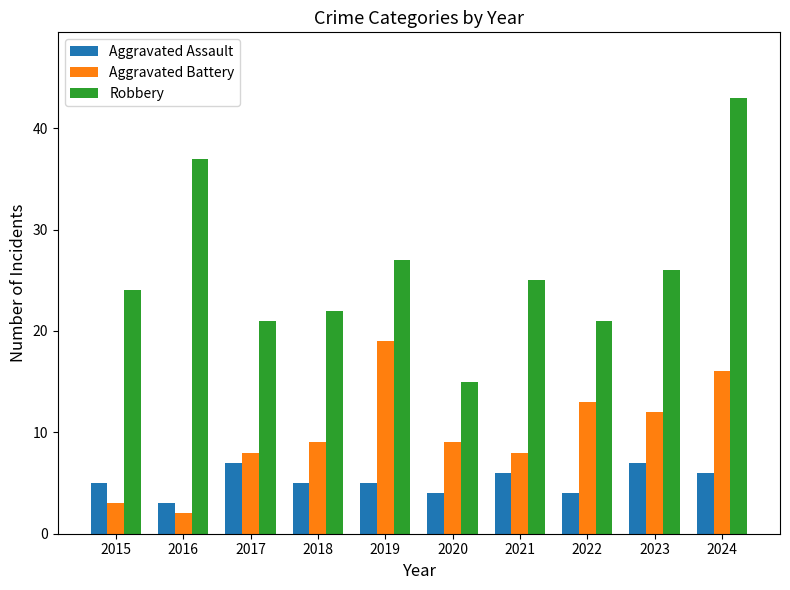

What value does the Robbery series have at 2020, to the nearest 5?

15